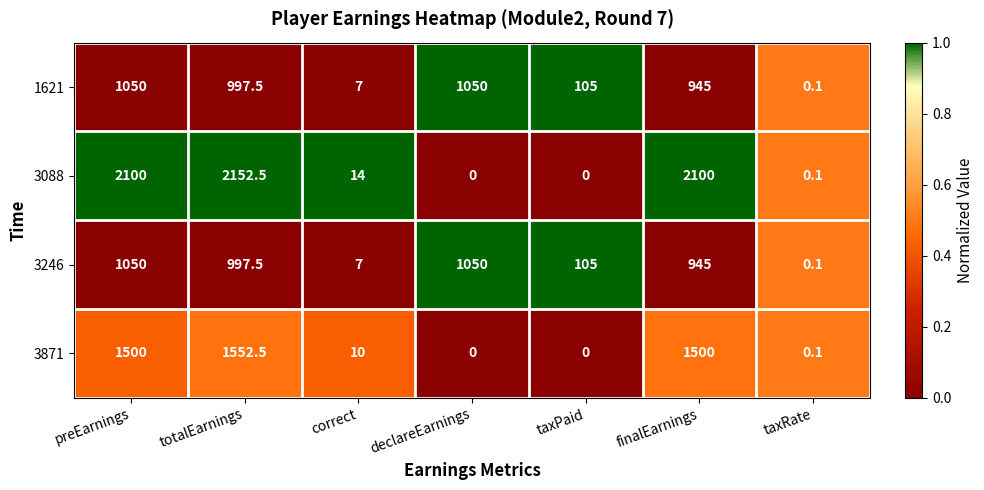

Which series has the widest spread of values?

3088